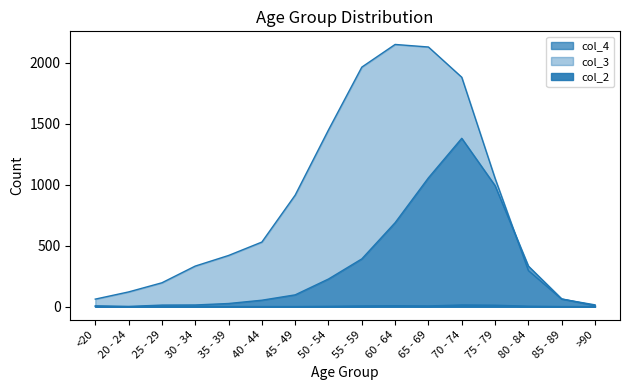

True or false: col_4 and col_2 intersect in this chart.

False